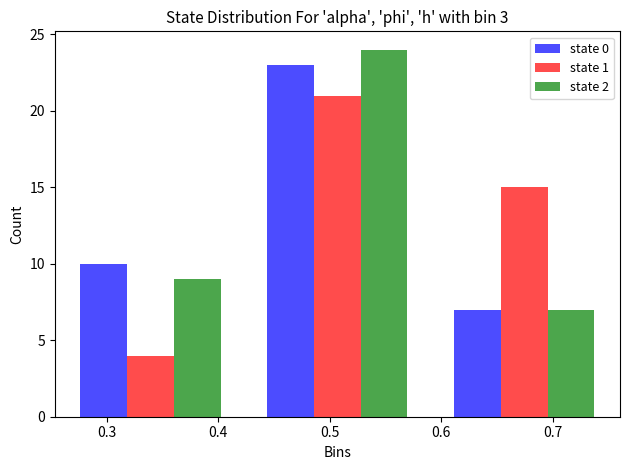

What is the height of the state 1 bar covering 0.26 to 0.42 on the x-axis? Neither the bar edges nor the heights are printed on the chart, so give them approximately, as read against the axes.

4